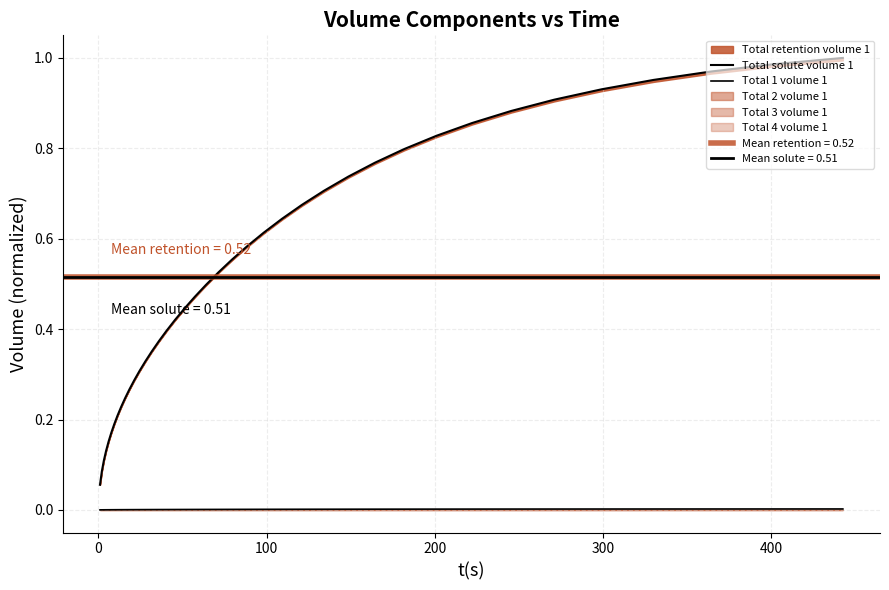

What is the minimum value for Total solute volume 1?

0.1